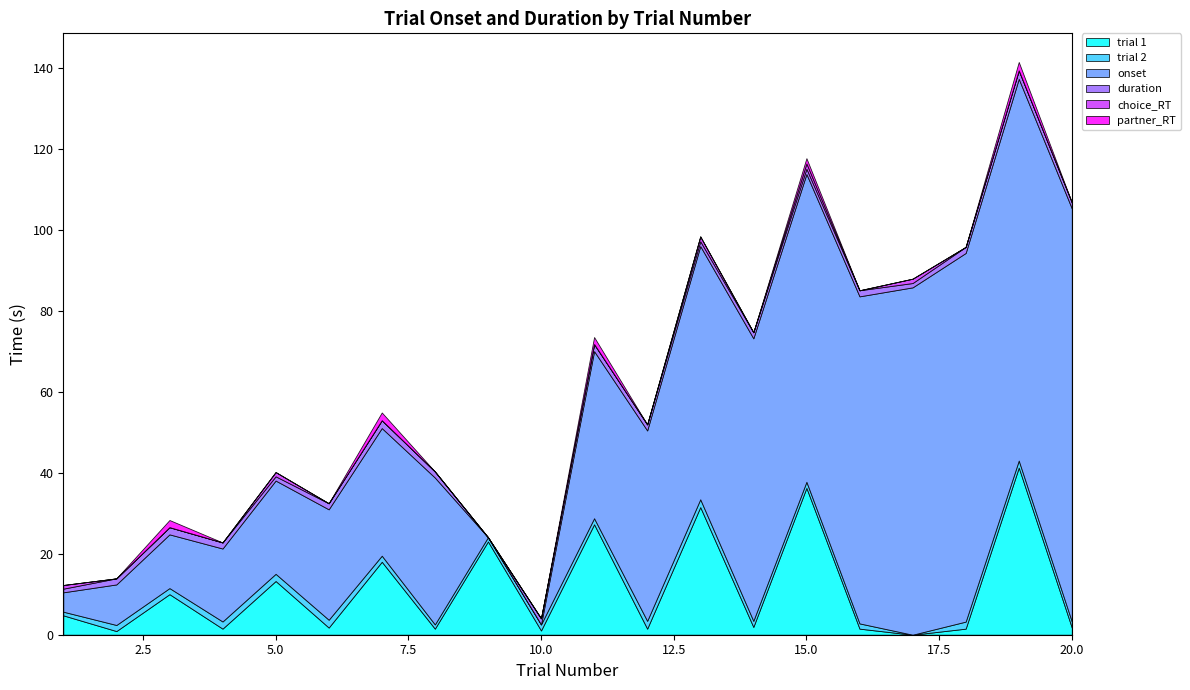

At which category is the sum across all series the highest?

19